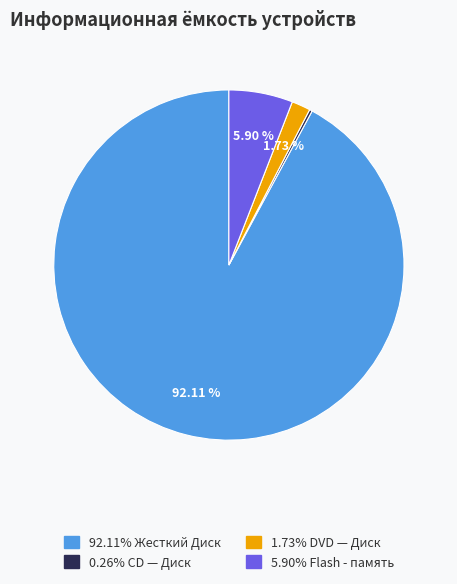

Is there any slice that represents more than half of the pie?

Yes